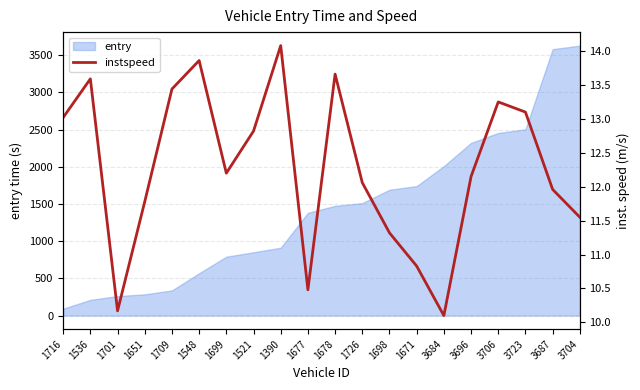

True or false: the data shows 12.1 at 1726.

True